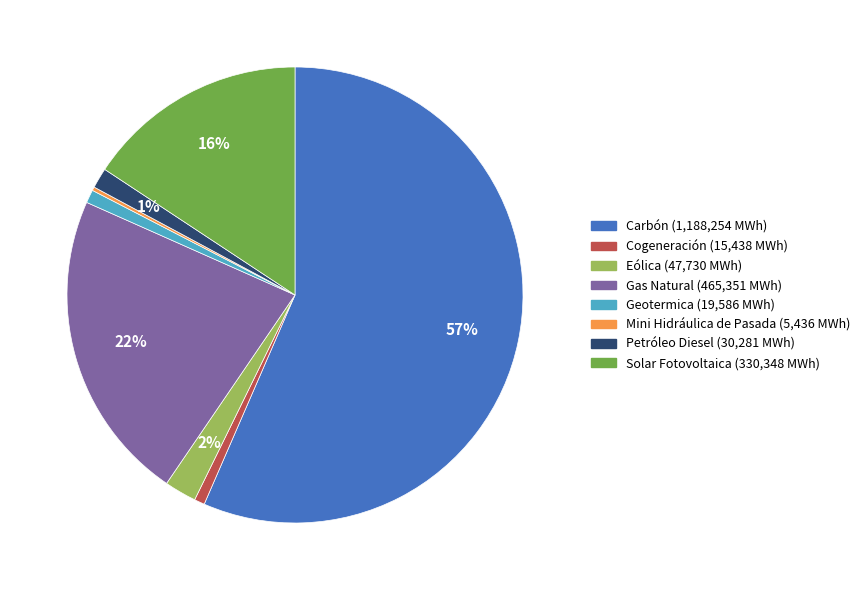

What is the largest slice in the pie chart?

Carbón